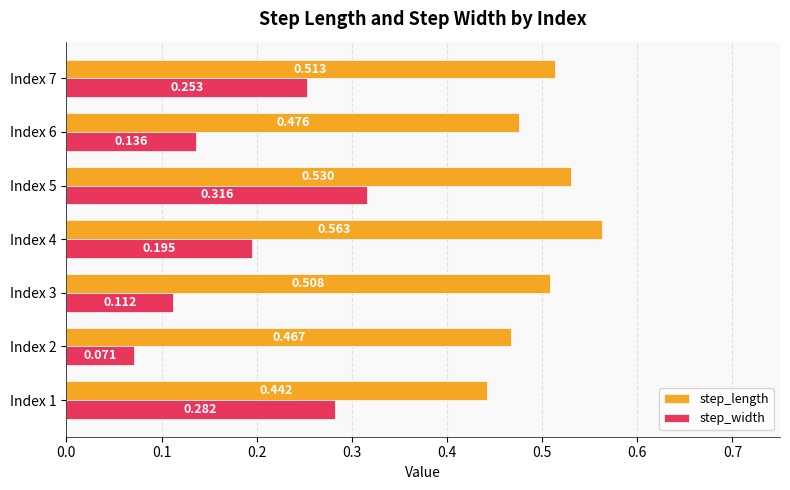

Rank the series by their maximum value, from lowest to highest.

step_width, step_length